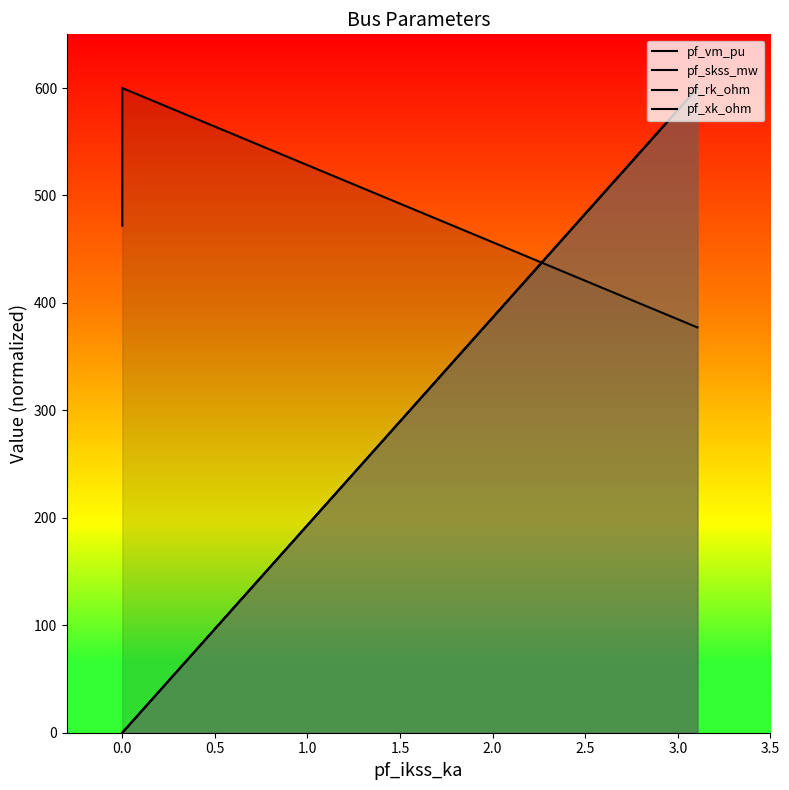

Reading left to right, what are all the values shown in this chart?

pf_vm_pu: 471.9	557.1	600.0	600.0	377.2
pf_skss_mw: 0.0	0.0	0.0	0.0	600.0
pf_rk_ohm: 0.0	0.0	0.0	0.0	600.0
pf_xk_ohm: 0.0	0.0	0.0	0.0	600.0